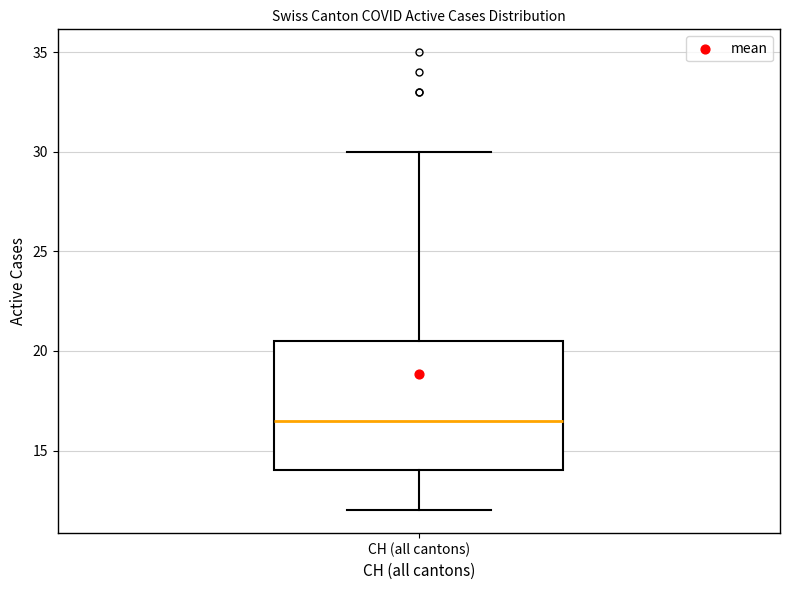

Read this box plot against the y-axis: the position of the median line, the range covered by the box, and the ends of both whiskers. The values are not printed on the chart, so give them approximately, as read against the axis.

median 16.5, box 14.0 to 20.5, whiskers 12.0 to 30.0